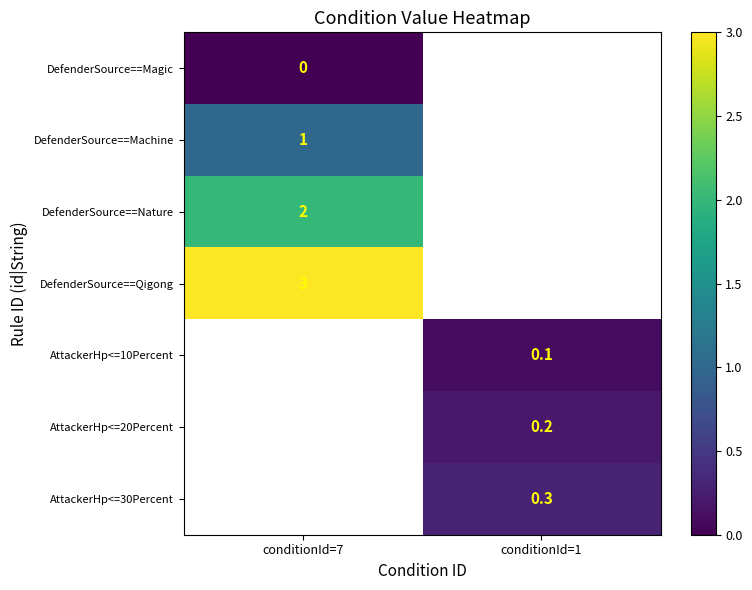

How many data points does each series have?

2